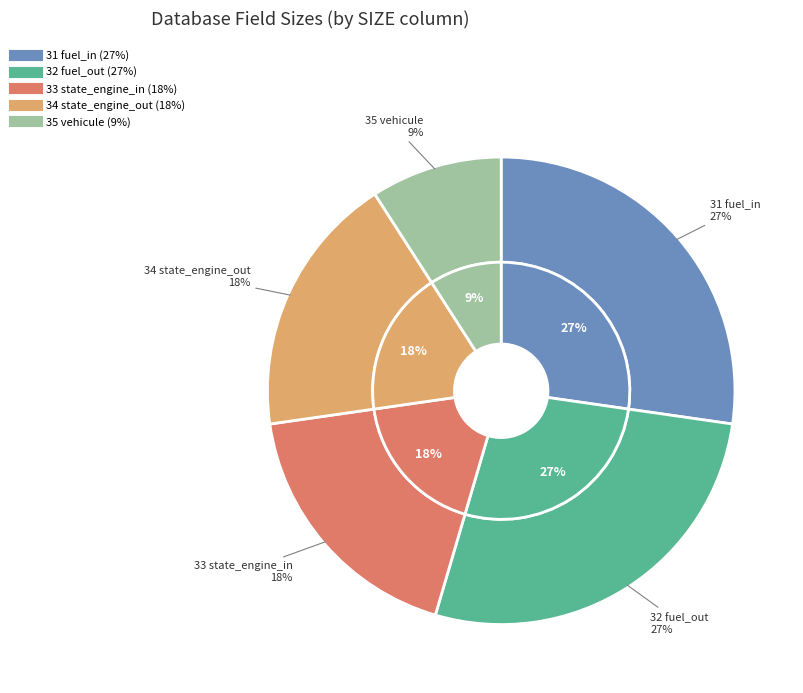

What is the total percentage of 31 fuel_in and 32 fuel_out?

54.5%